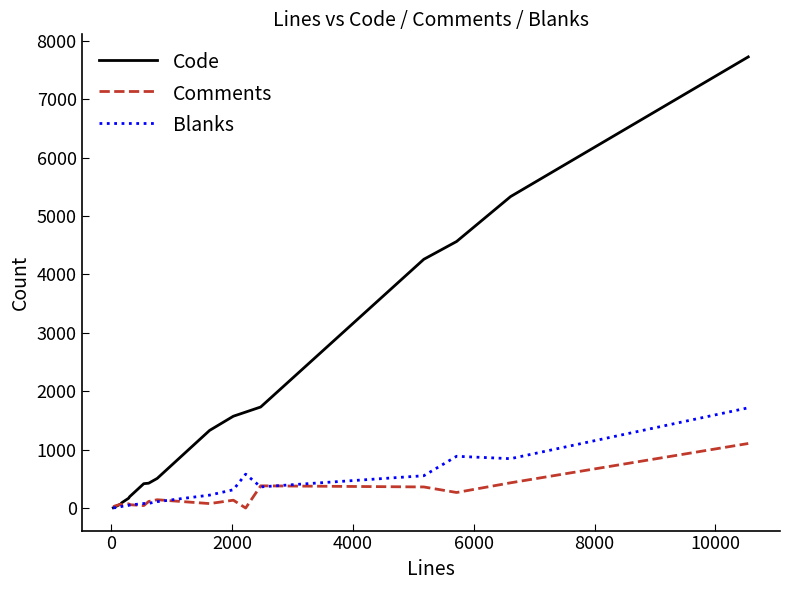

What is the sum of all Comments values?

3356